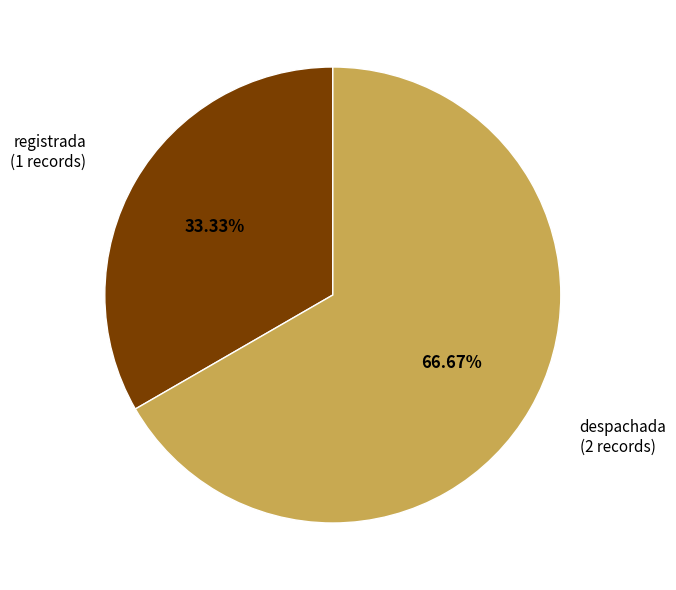

Is the sum of registrada and despachada greater than half?

Yes